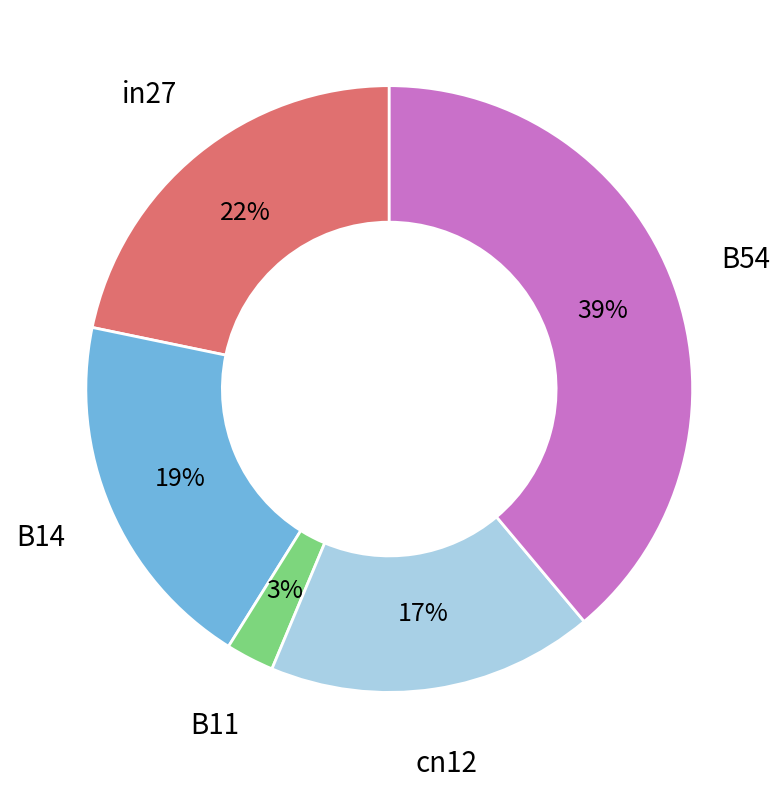

To the nearest percent, what portion does cn12 represent?

17%